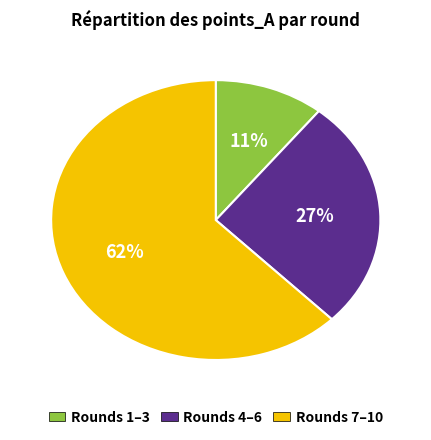

To the nearest percent, what is the average slice percentage?

33%